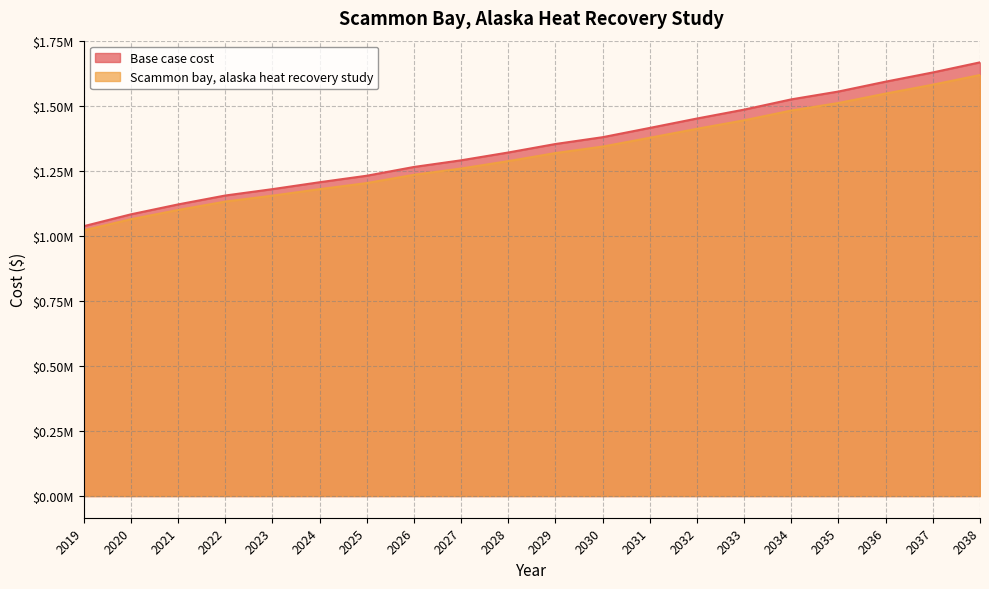

What is the difference between the Scammon bay, alaska heat recovery study values at 2034 and 2033?

37637.6